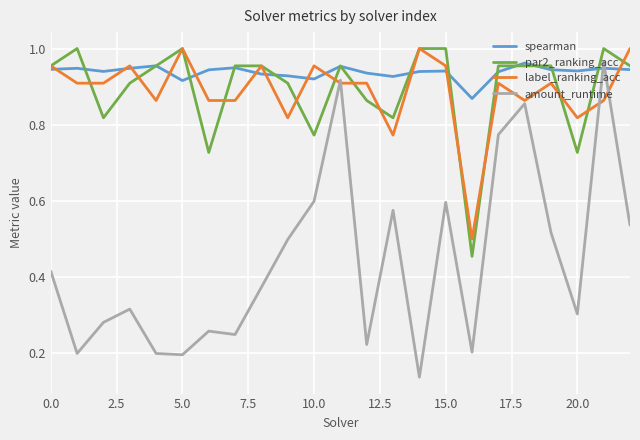

True or false: par2_ranking_acc and amount_runtime intersect in this chart.

False